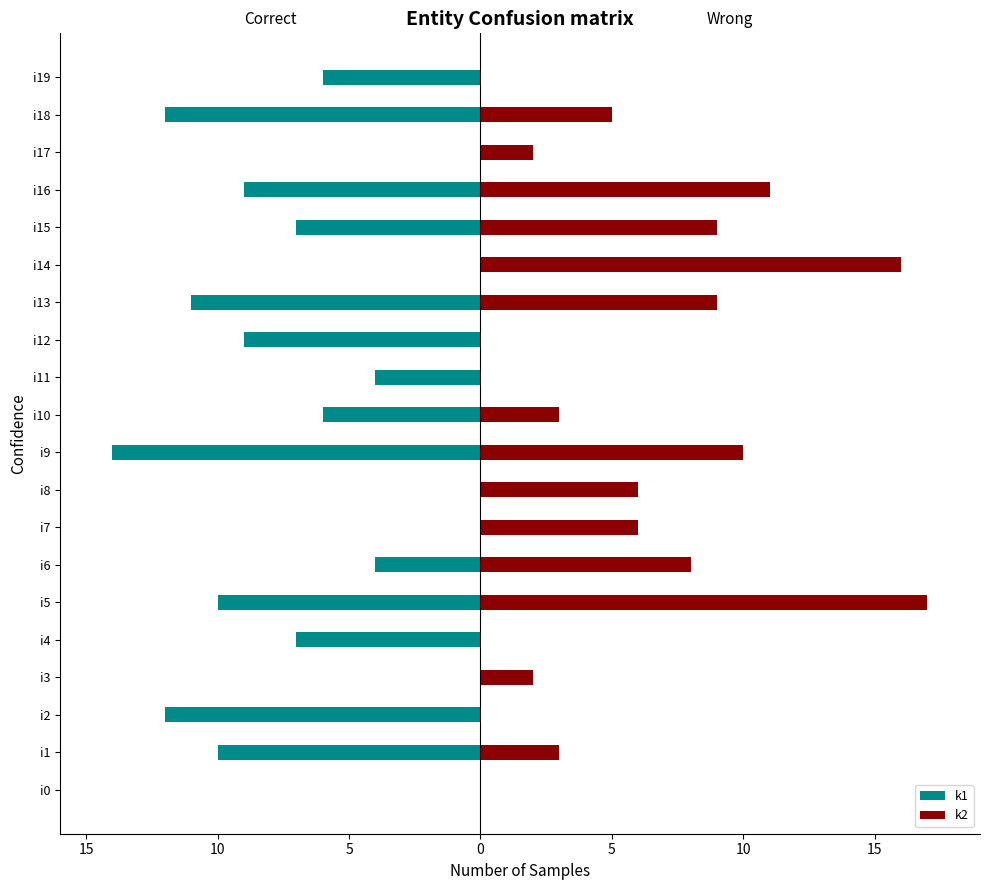

What is the label of the 5th bar from the right?

15